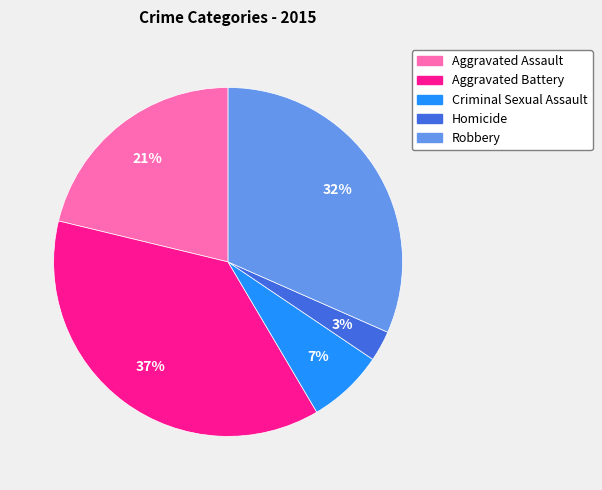

To the nearest percent, what is the average slice percentage?

20%